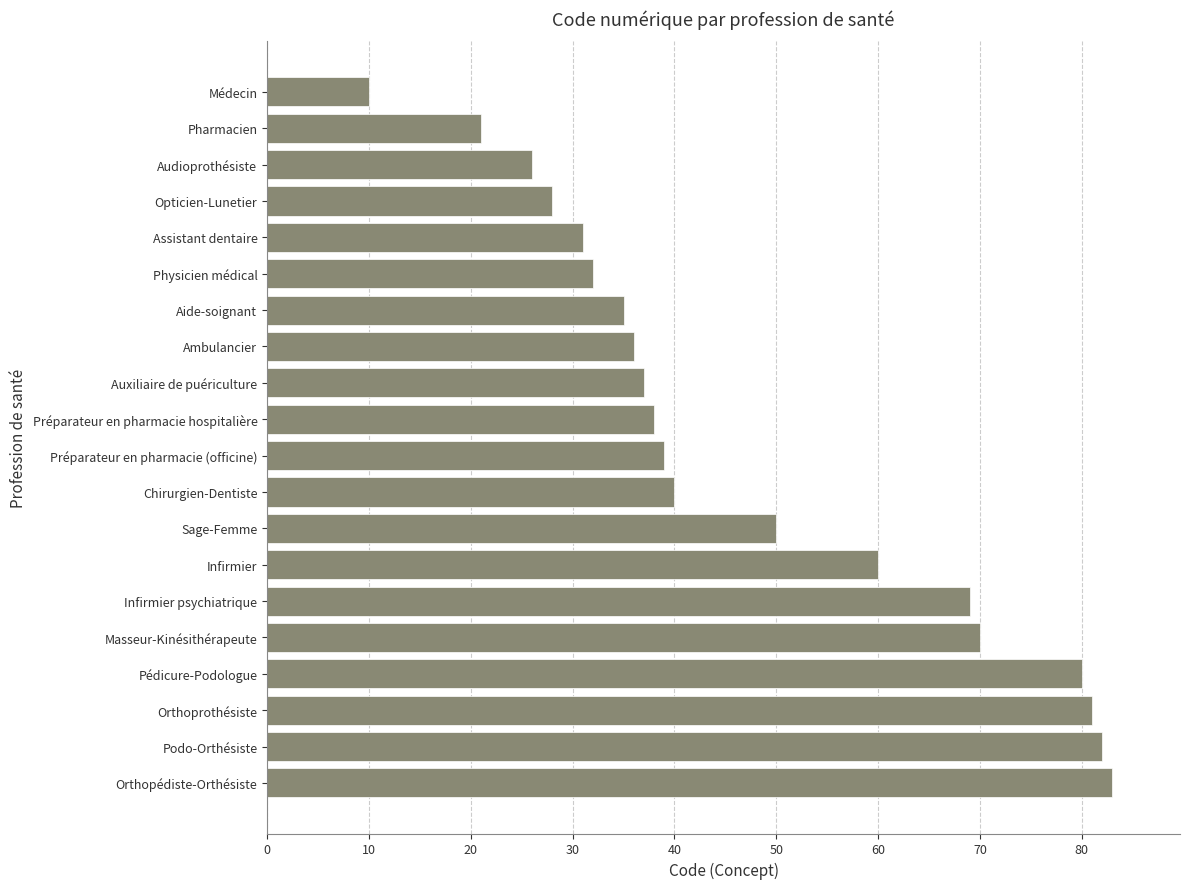

Rank the categories by value from lowest to highest.

Médecin, Pharmacien, Audioprothésiste, Opticien-Lunetier, Assistant dentaire, Physicien médical, Aide-soignant, Ambulancier, Auxiliaire de puériculture, Préparateur en pharmacie hospitalière, Préparateur en pharmacie (officine), Chirurgien-Dentiste, Sage-Femme, Infirmier, Infirmier psychiatrique, Masseur-Kinésithérapeute, Pédicure-Podologue, Orthoprothésiste, Podo-Orthésiste, Orthopédiste-Orthésiste